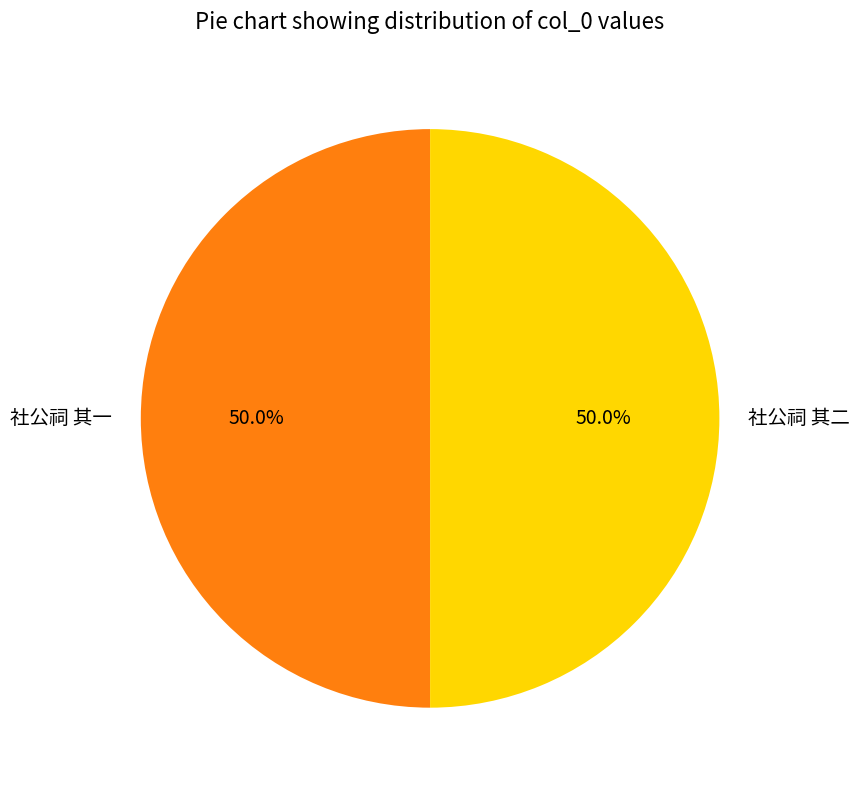

Approximately how many times larger is the value at 社公祠 其一 compared to 社公祠 其二?

1.0